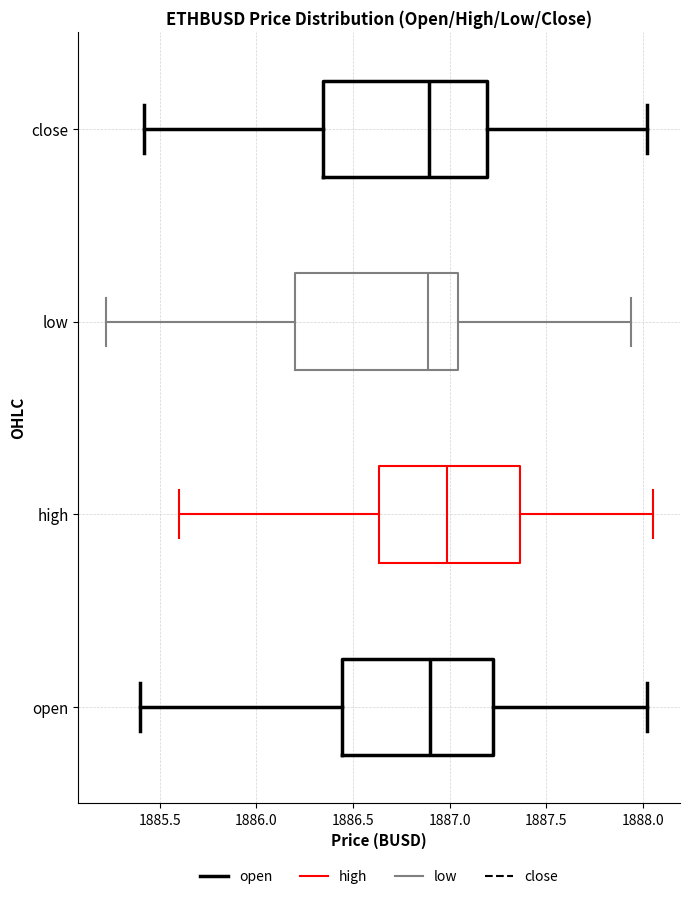

Reading bottom to top, transcribe this box plot: for each box, give where its median line is, the range the box spans, and where its two whiskers end, as read against the x-axis. The values are not printed on the chart, so give them approximately, as read against the axis.

open: median 1886.90, box 1886.45 to 1887.25, whiskers 1885.40 to 1888.00
high: median 1887.00, box 1886.65 to 1887.35, whiskers 1885.60 to 1888.05
low: median 1886.90, box 1886.20 to 1887.05, whiskers 1885.20 to 1887.95
close: median 1886.90, box 1886.35 to 1887.20, whiskers 1885.40 to 1888.00